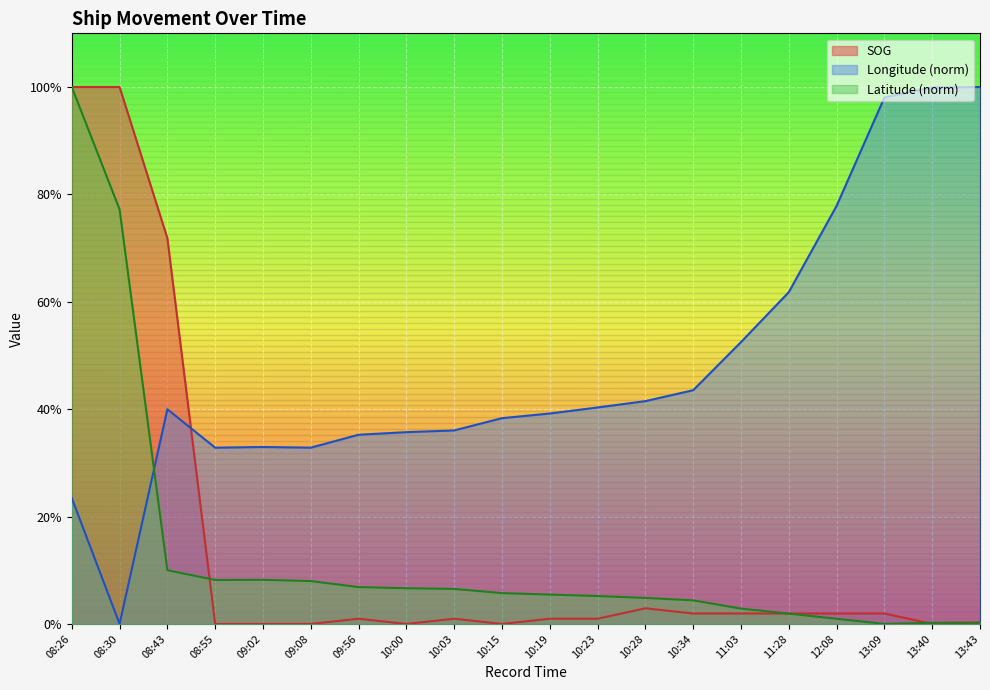

What is the label of the 16th point from the right?

09:02